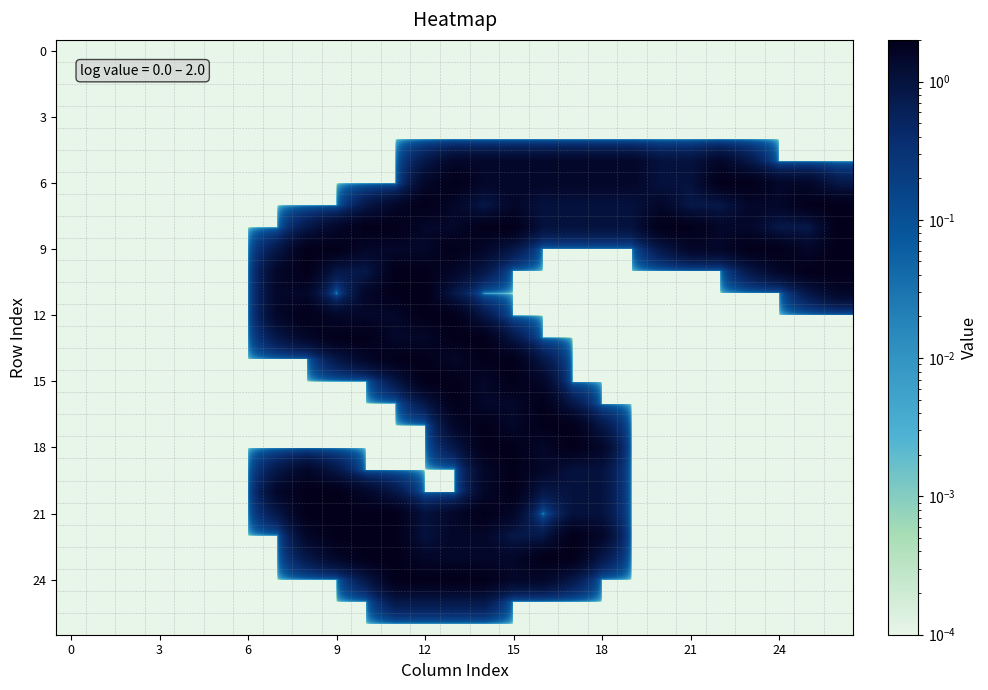

At which category is the sum across all series the highest?

14